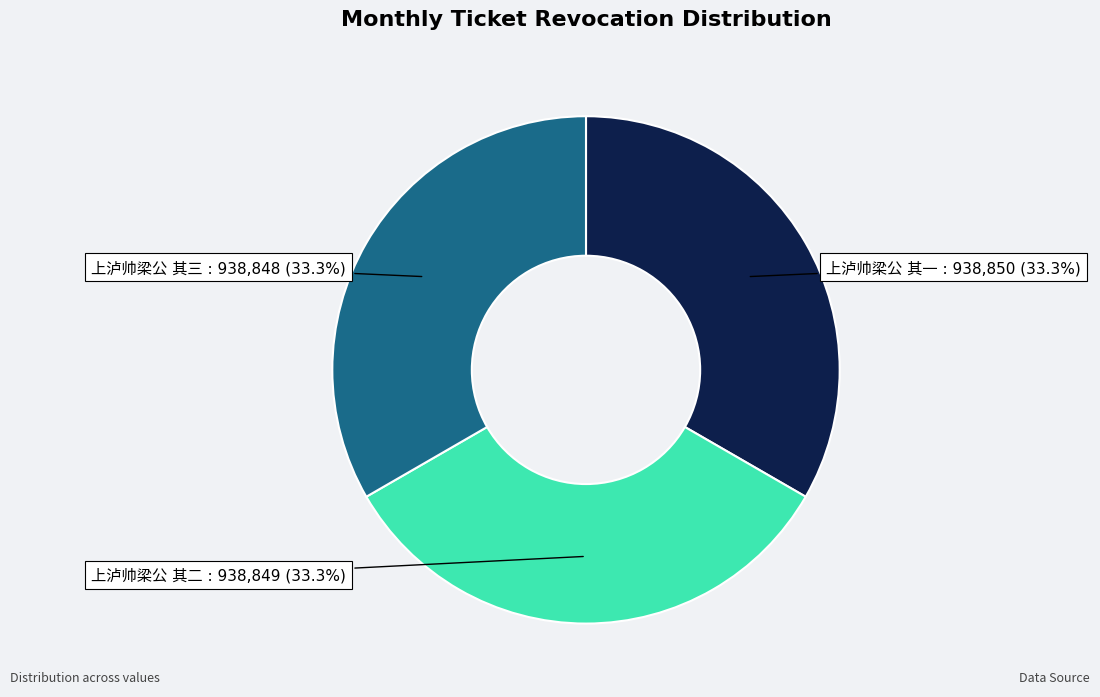

How many slices are in this pie chart?

3